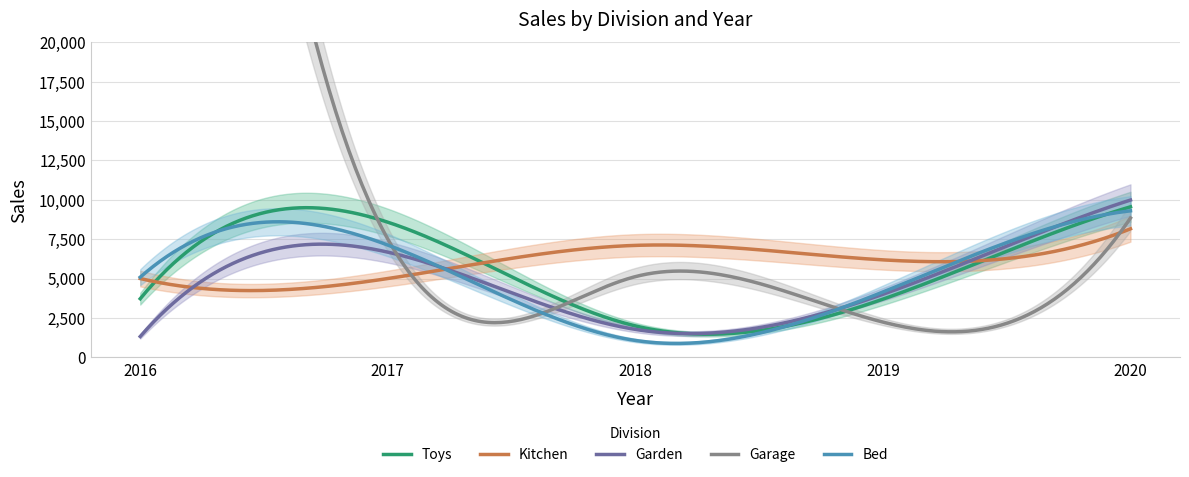

How many series are shown in this chart?

5